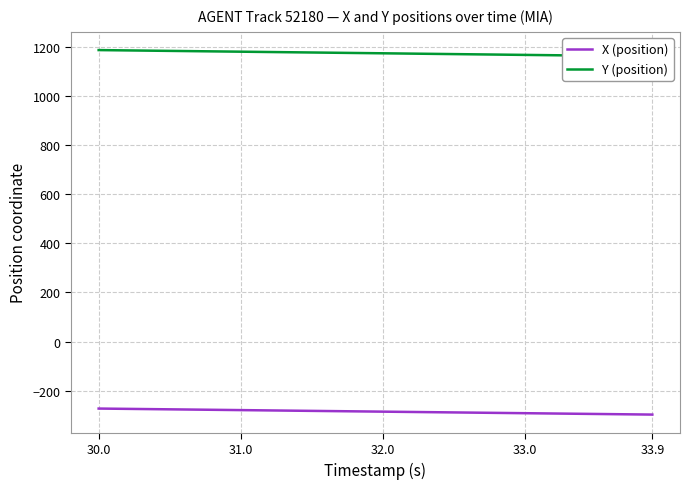

True or false: Y (position) and X (position) intersect in this chart.

False